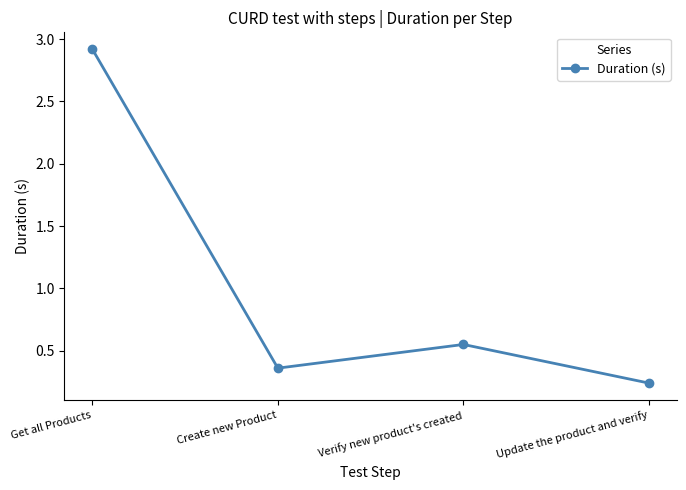

Is it true that the value at Create new Product is 0.6?

False